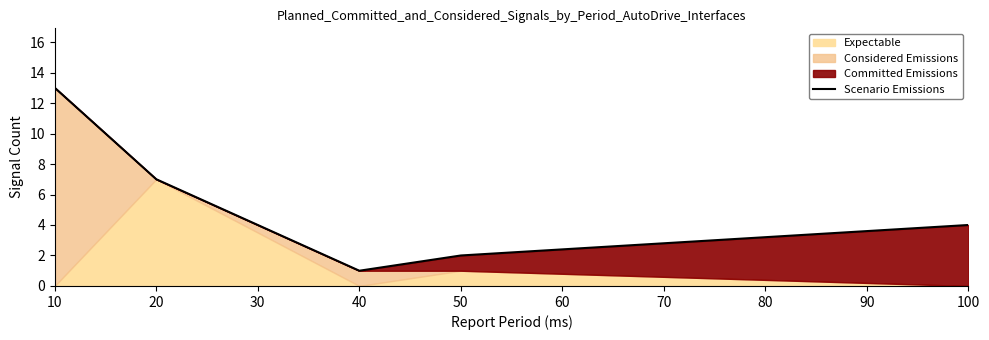

Which has a higher value, 10 or 50?

10